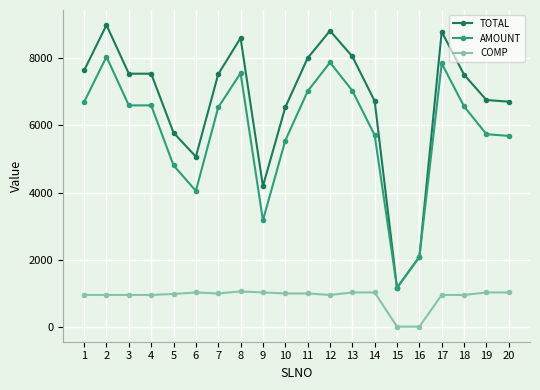

At how many categories does at least one series exceed 456?

20